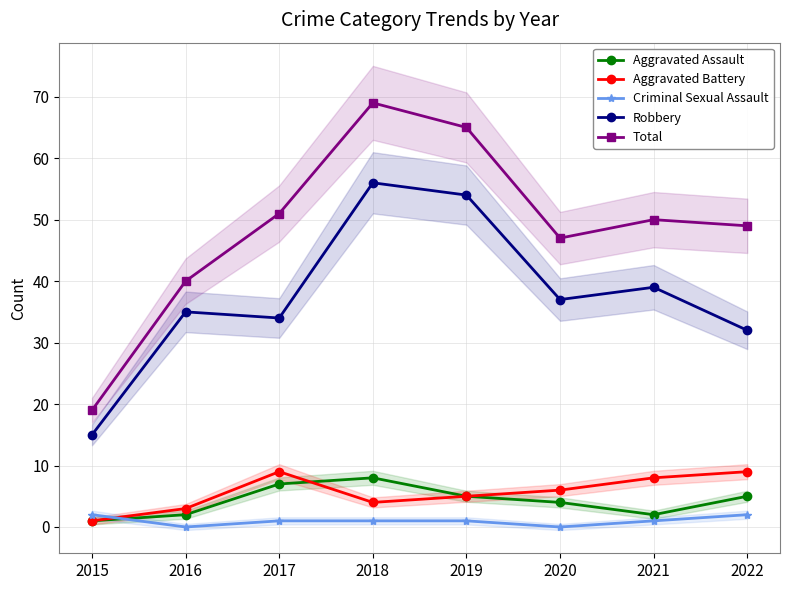

At how many categories does at least one series exceed 2?

8